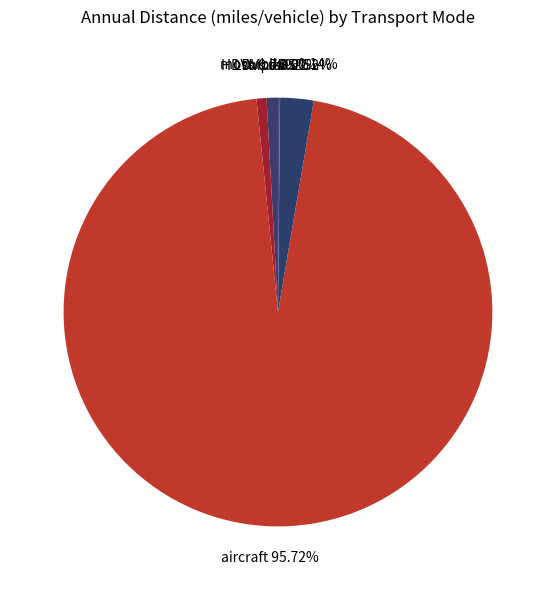

Which category has the biggest portion of the pie?

aircraft